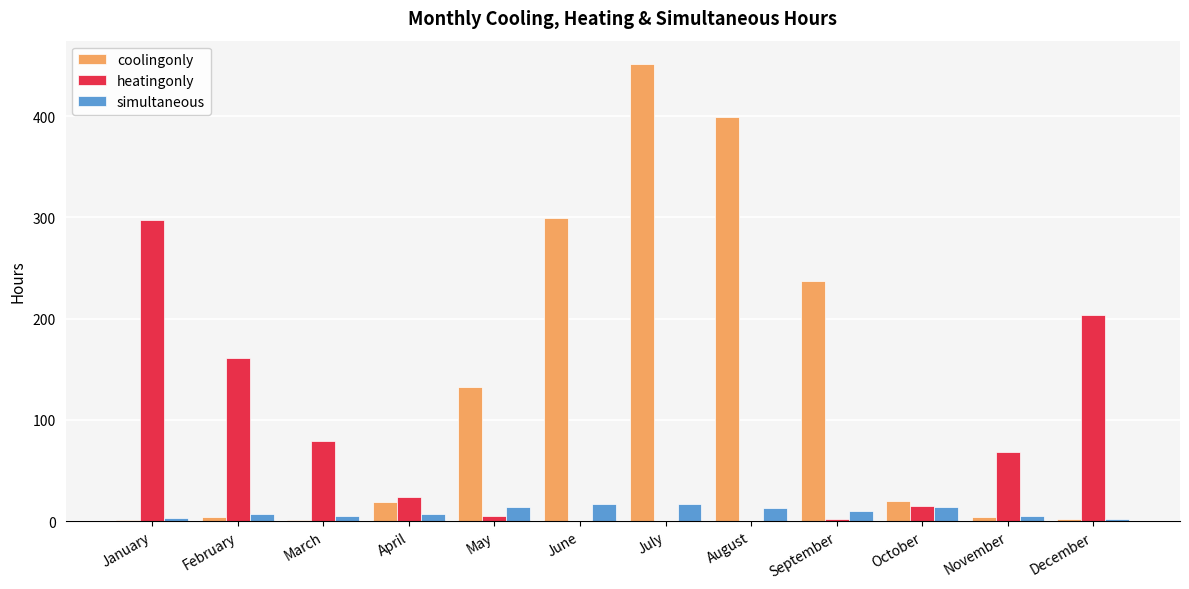

What are all the series names shown in the legend?

coolingonly, heatingonly, simultaneous